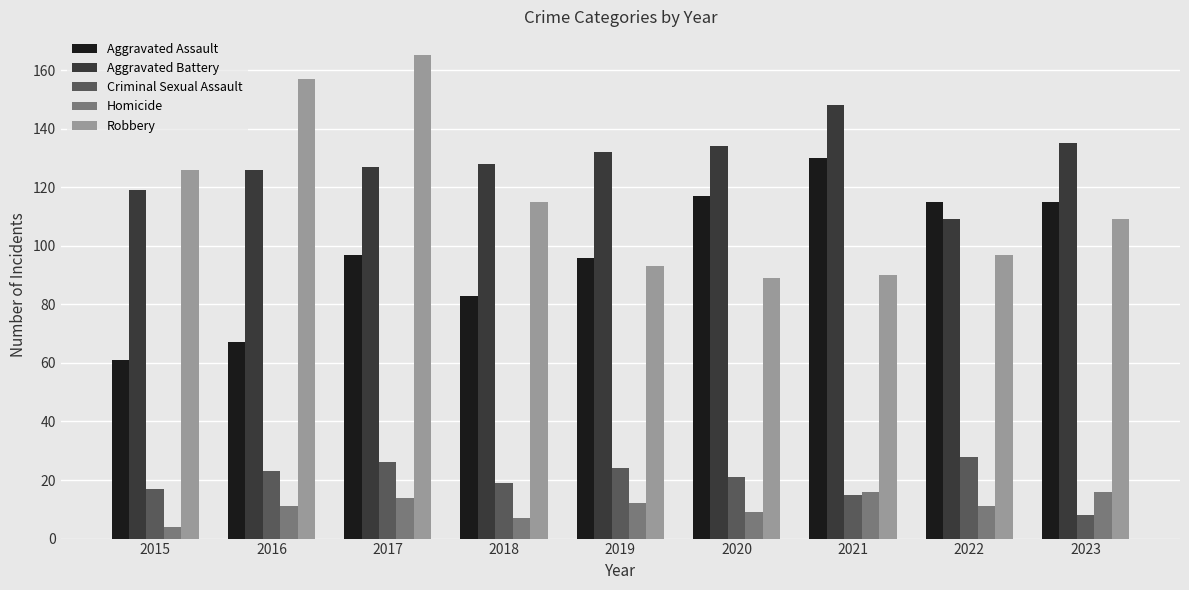

Is it true that Homicide equals 4 at 2015?

True